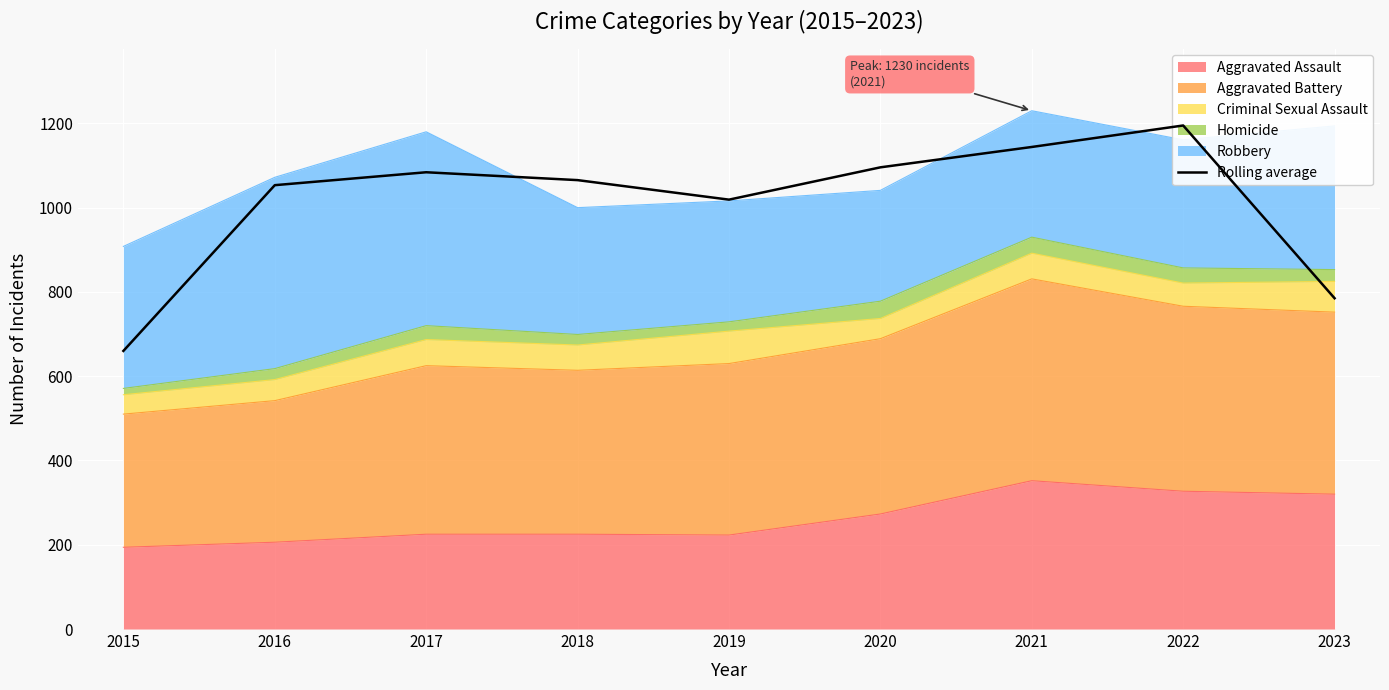

True or false: Aggravated Assault has a value of 381 at 2020.

False